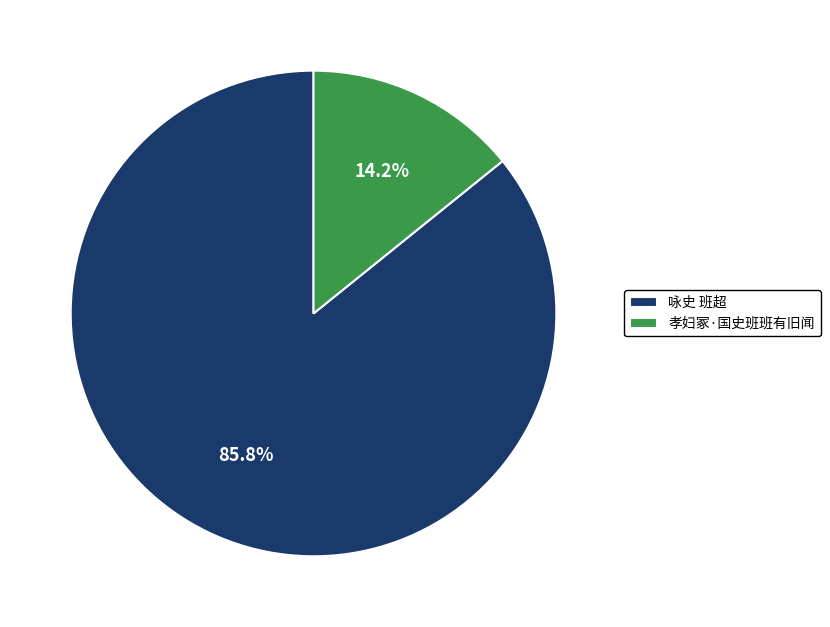

Which category accounts for the majority?

咏史 班超